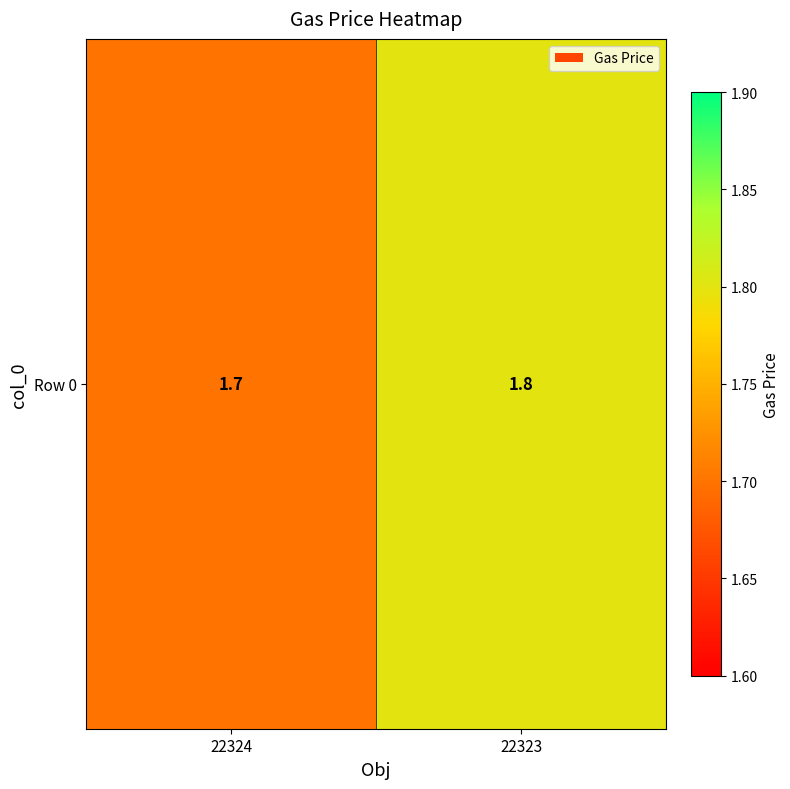

What is the sum of all values?

3.5